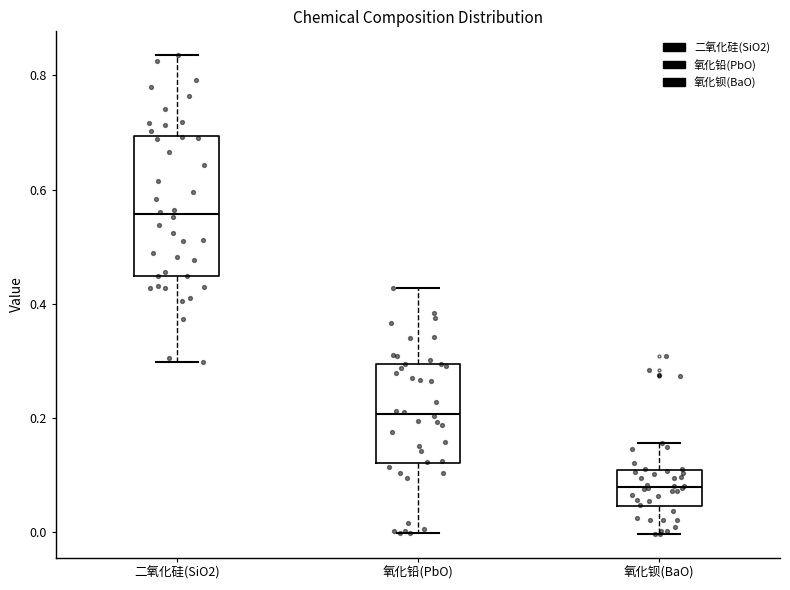

Where does the lower whisker of the box for 氧化铅(PbO) end on the y-axis? The values are not printed on the chart, so give them approximately, as read against the axis.

0.00